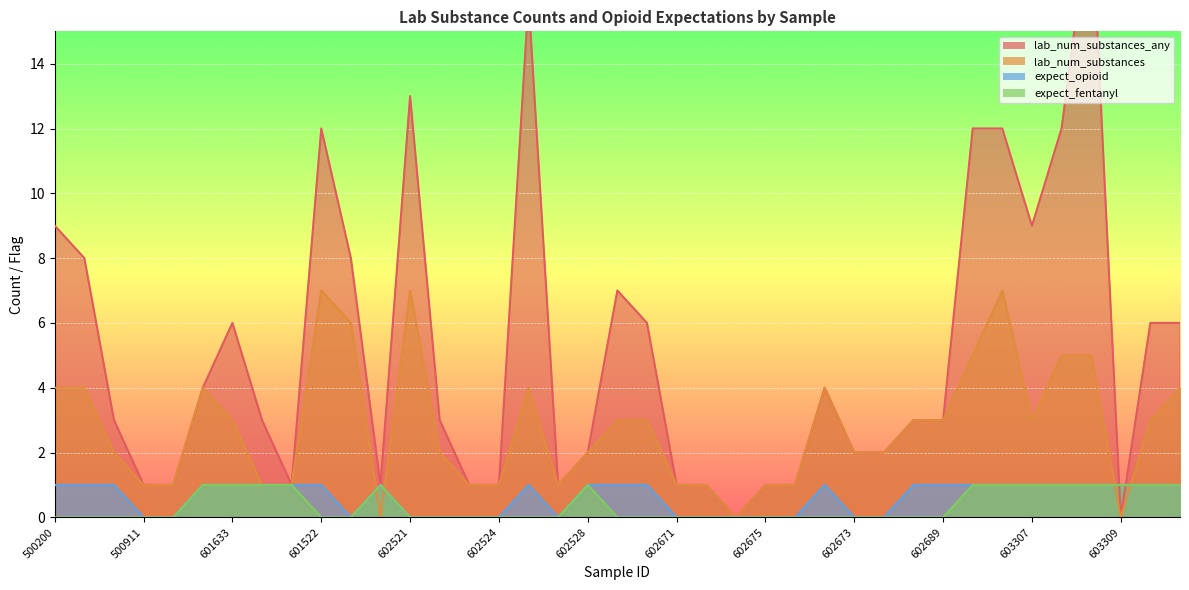

The expect_fentanyl series shows 0 at 602676. True or false?

False